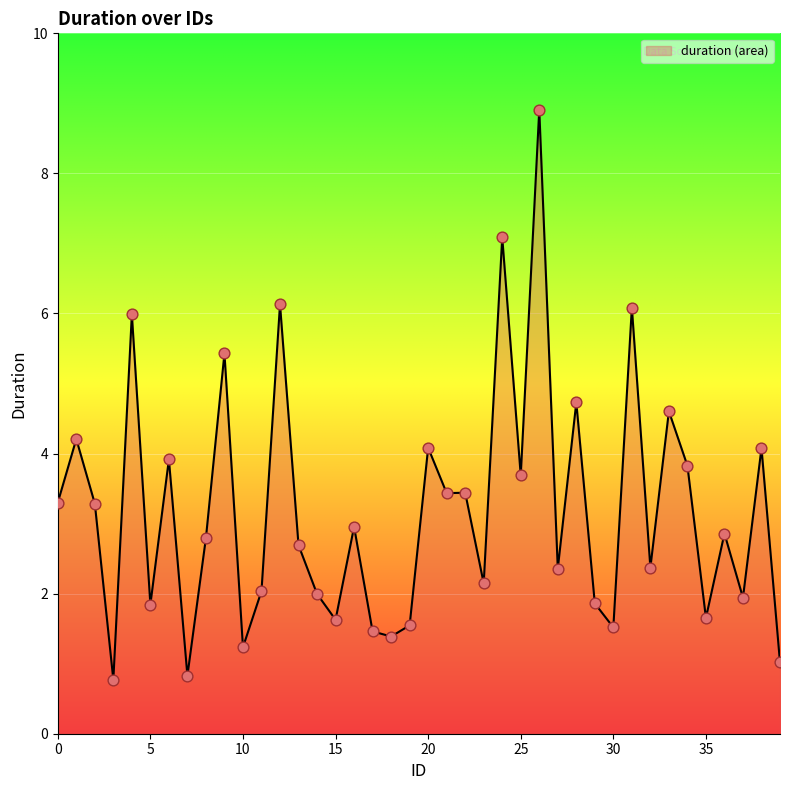

Between 25 and 12, which is larger?

12